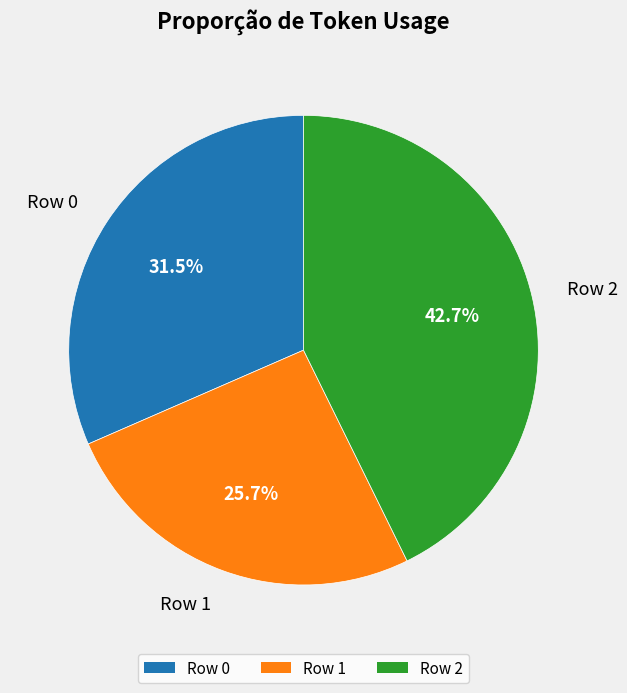

Is it true that Row 2 is 48% of the pie?

False